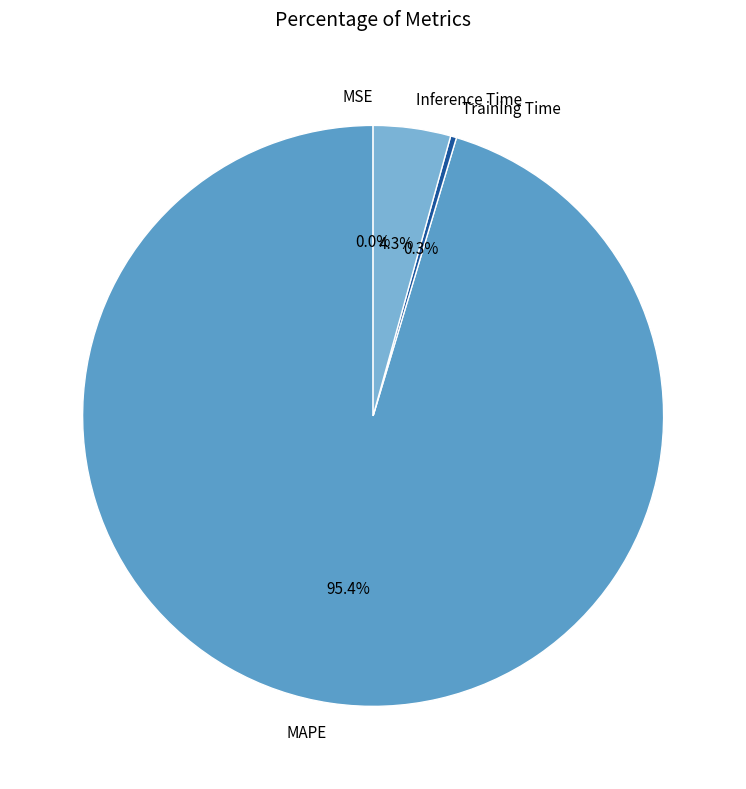

Which slice is the largest?

MAPE